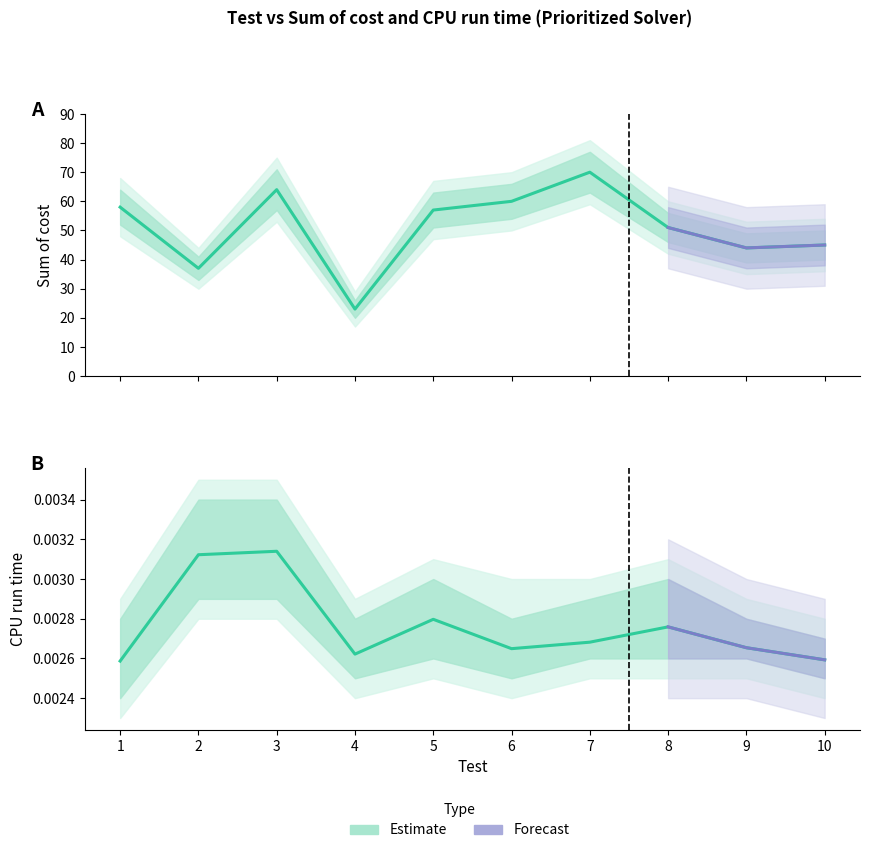

How many distinct data groups are displayed?

2